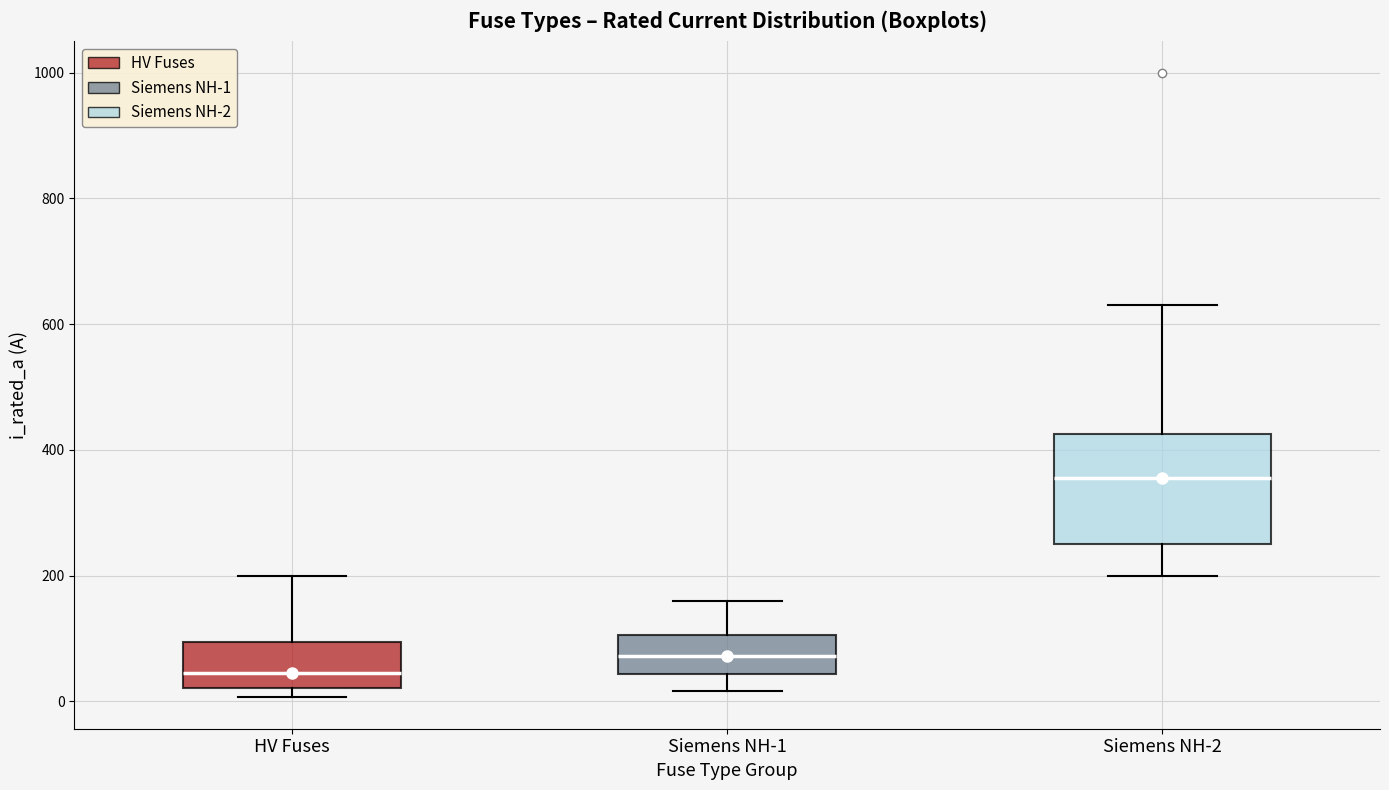

Reading left to right, read every box against the y-axis: the position of its median line, the range the box covers, and the ends of its whiskers. The values are not printed on the chart, so give them approximately, as read against the axis.

HV Fuses: median 40, box 20 to 100, whiskers 0 to 200
Siemens NH-1: median 80, box 40 to 100, whiskers 20 to 160
Siemens NH-2: median 360, box 260 to 420, whiskers 200 to 640